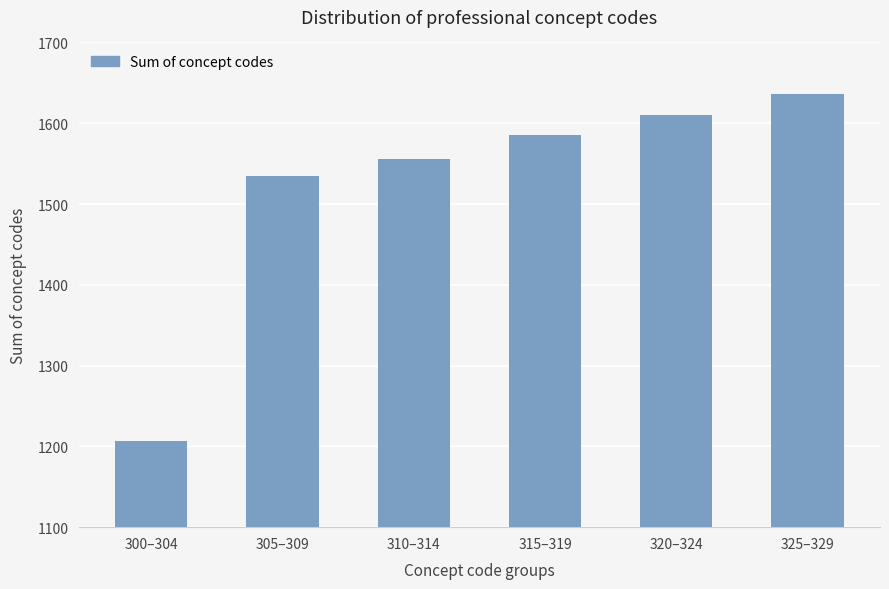

At which category does the chart reach its minimum across all series?

300–304